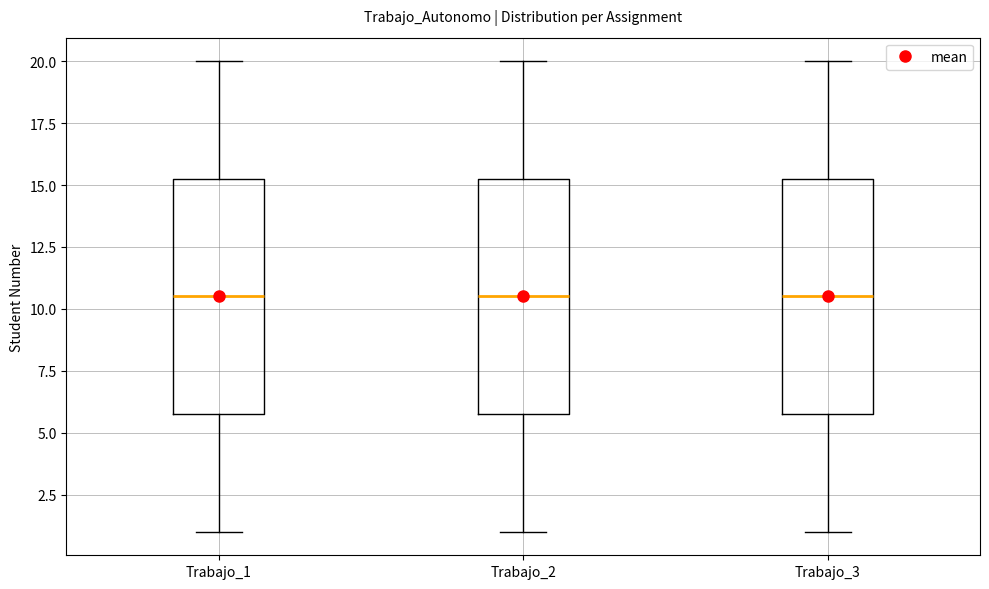

Reading left to right, transcribe this box plot: for each box, give where its median line is, the range the box spans, and where its two whiskers end, as read against the y-axis. The values are not printed on the chart, so give them approximately, as read against the axis.

Trabajo_1: median 10.5, box 6.0 to 15.5, whiskers 1.0 to 20.0
Trabajo_2: median 10.5, box 6.0 to 15.5, whiskers 1.0 to 20.0
Trabajo_3: median 10.5, box 6.0 to 15.5, whiskers 1.0 to 20.0